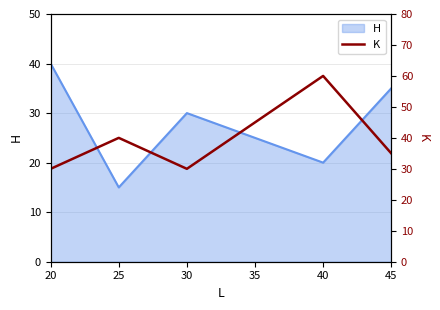

What is the value of the 5th point from the left?

60